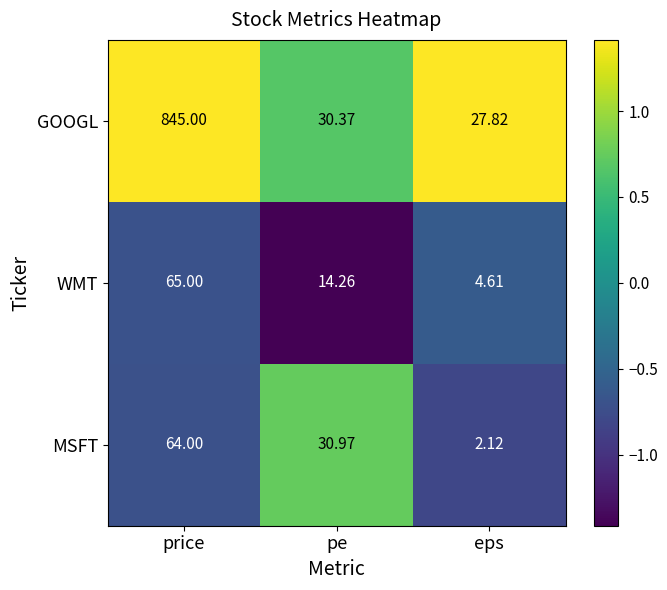

How many data points in WMT are less than 14?

1